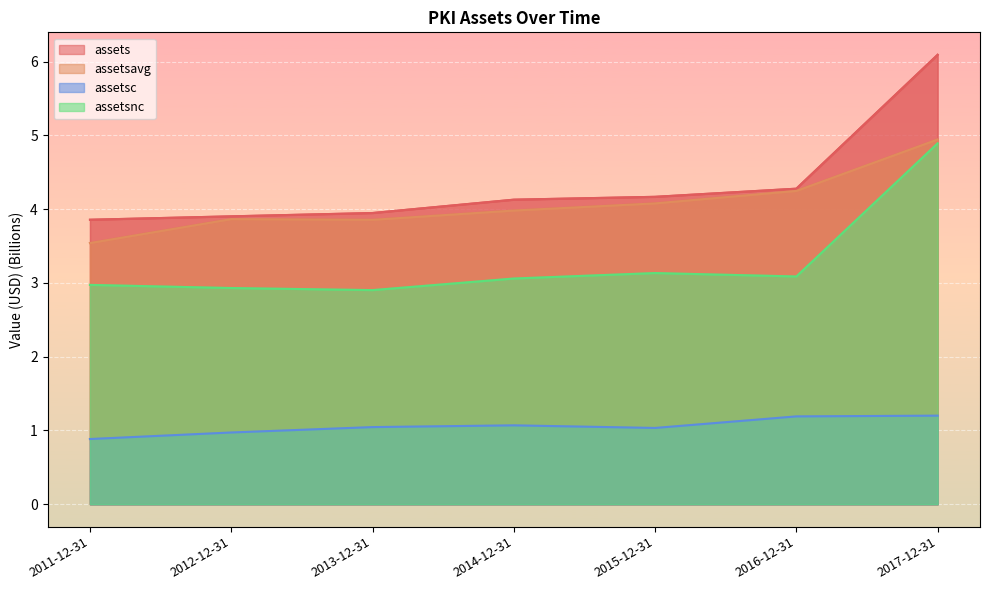

What is the average value of the assetsavg series?

4.1